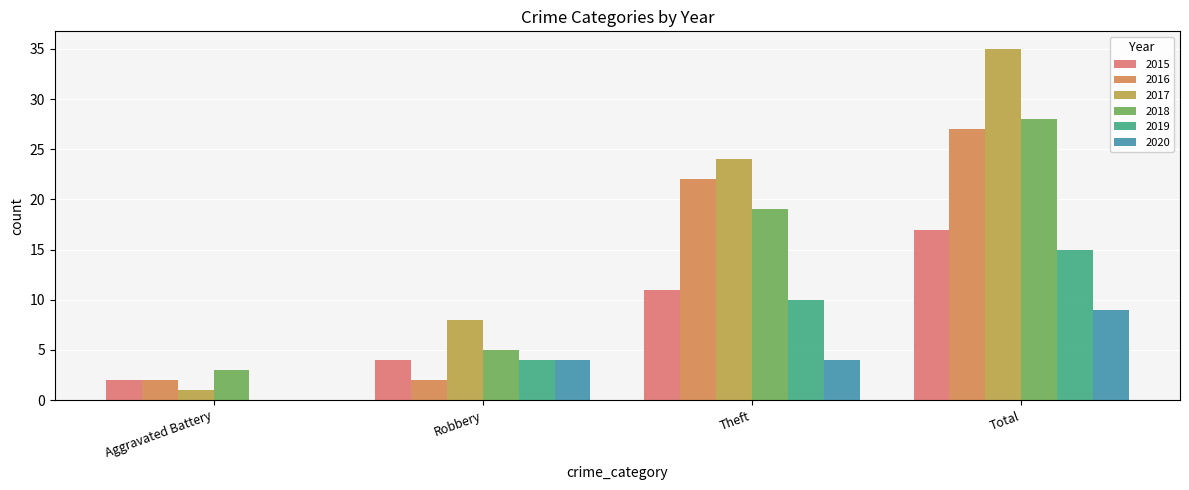

Which series has the widest spread of values?

2017